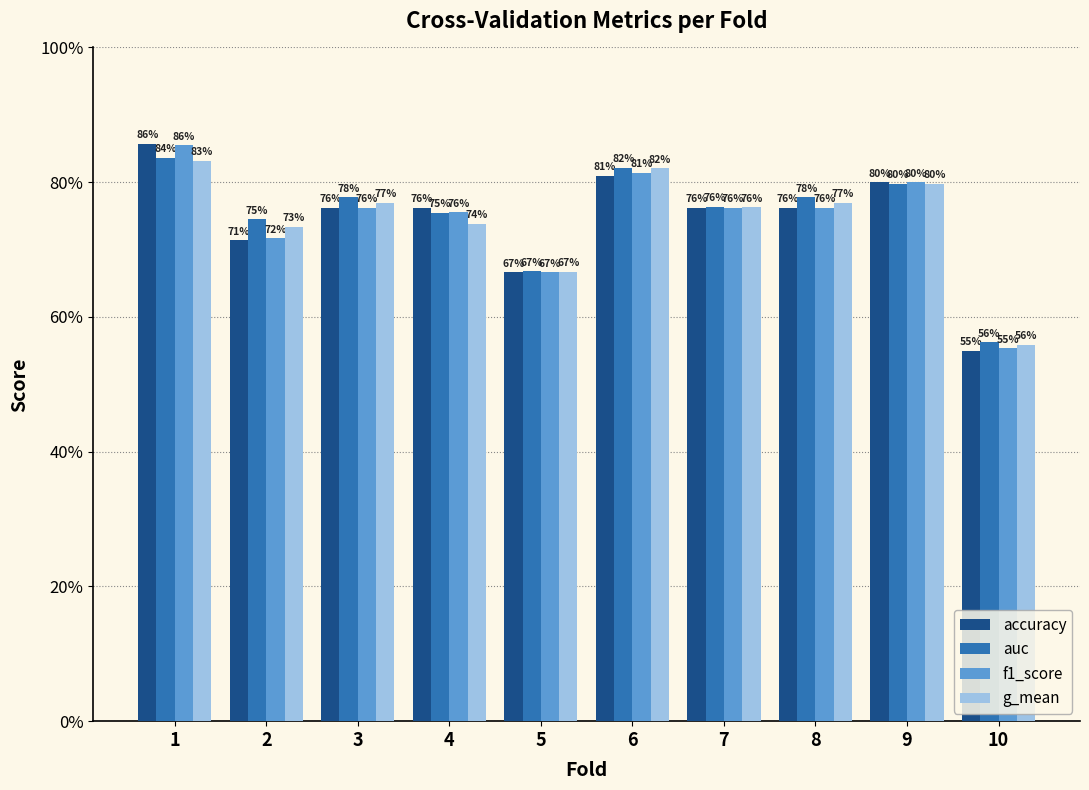

What is the approximate value of f1_score at 1?

0.9